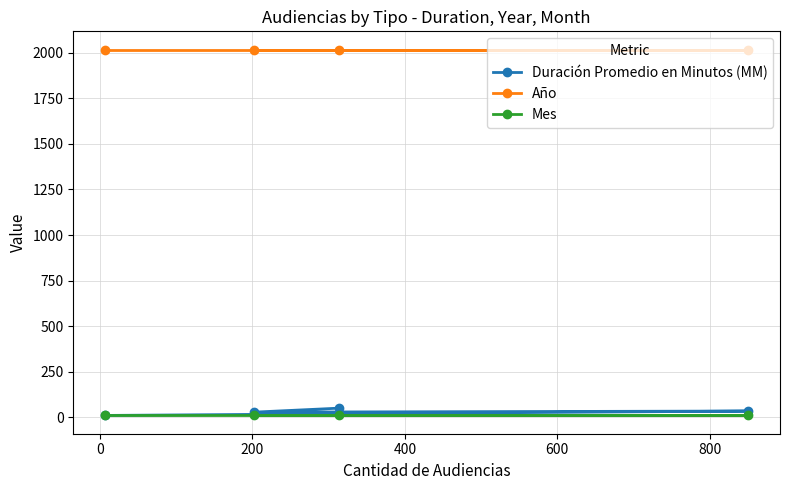

What is the greatest value displayed?

2017